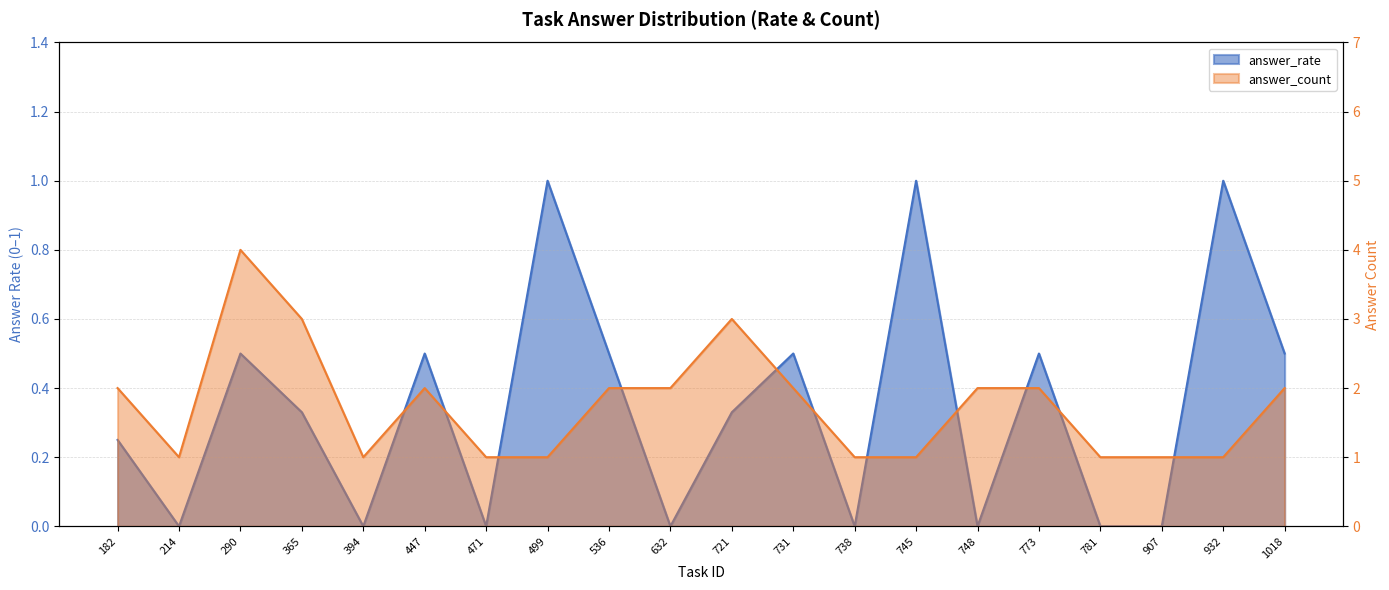

True or false: answer_count has more than 0 interior local peaks.

True